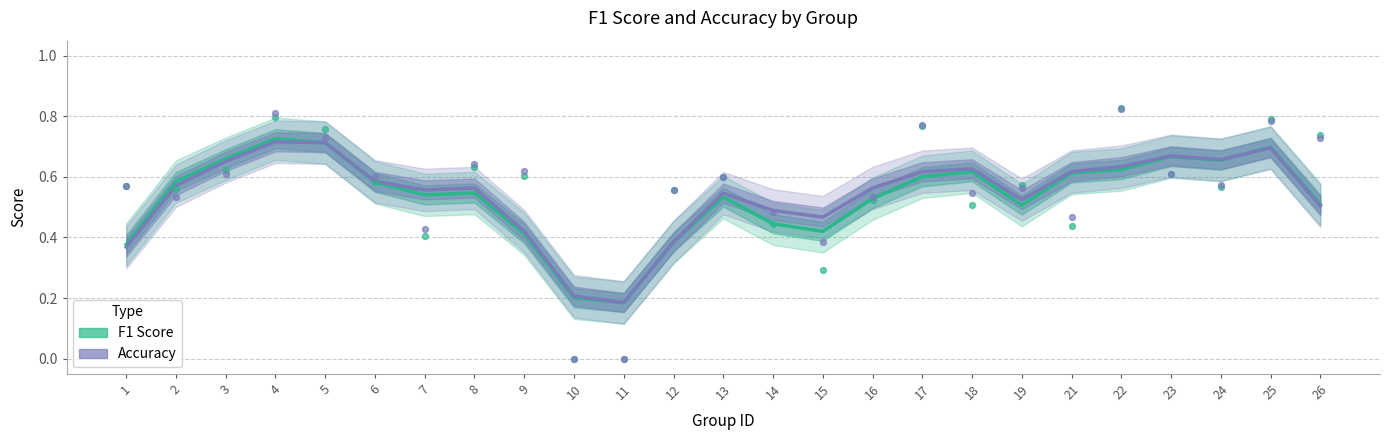

Which series reaches the minimum Y coordinate?

F1 Score